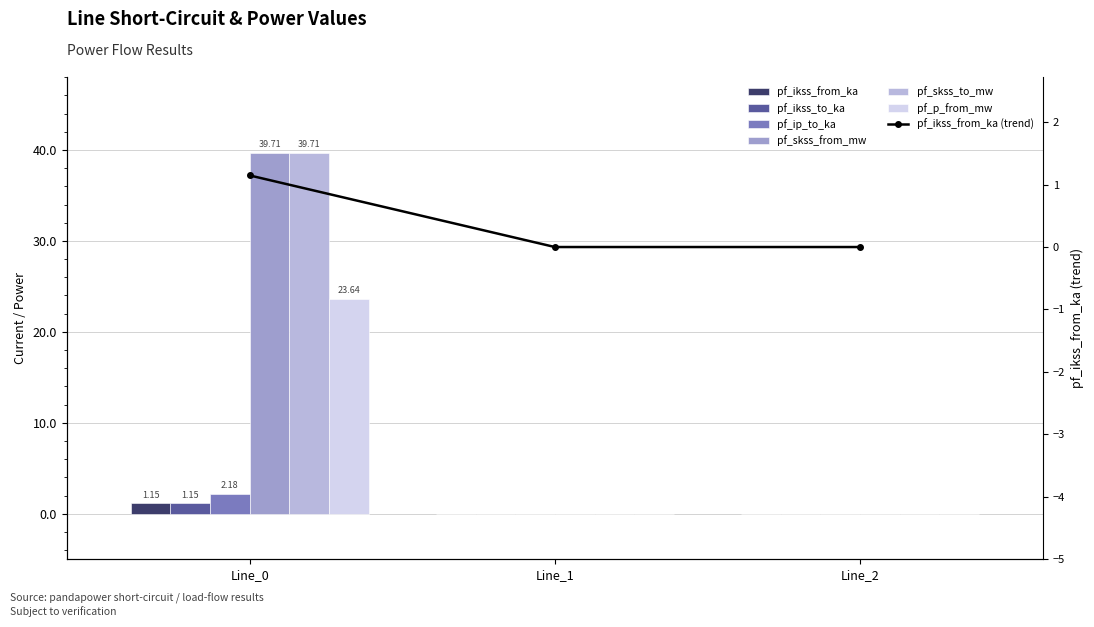

Which series has the largest total across all categories?

pf_skss_from_mw